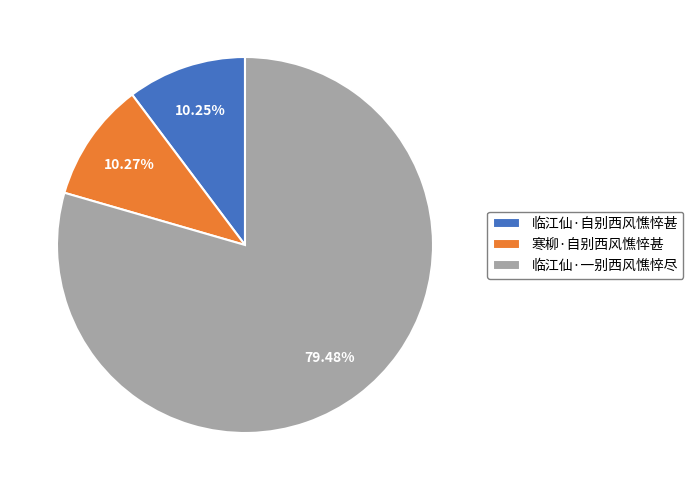

Which has a higher value, 临江仙·自别西风憔悴甚 or 临江仙·一别西风憔悴尽?

临江仙·一别西风憔悴尽